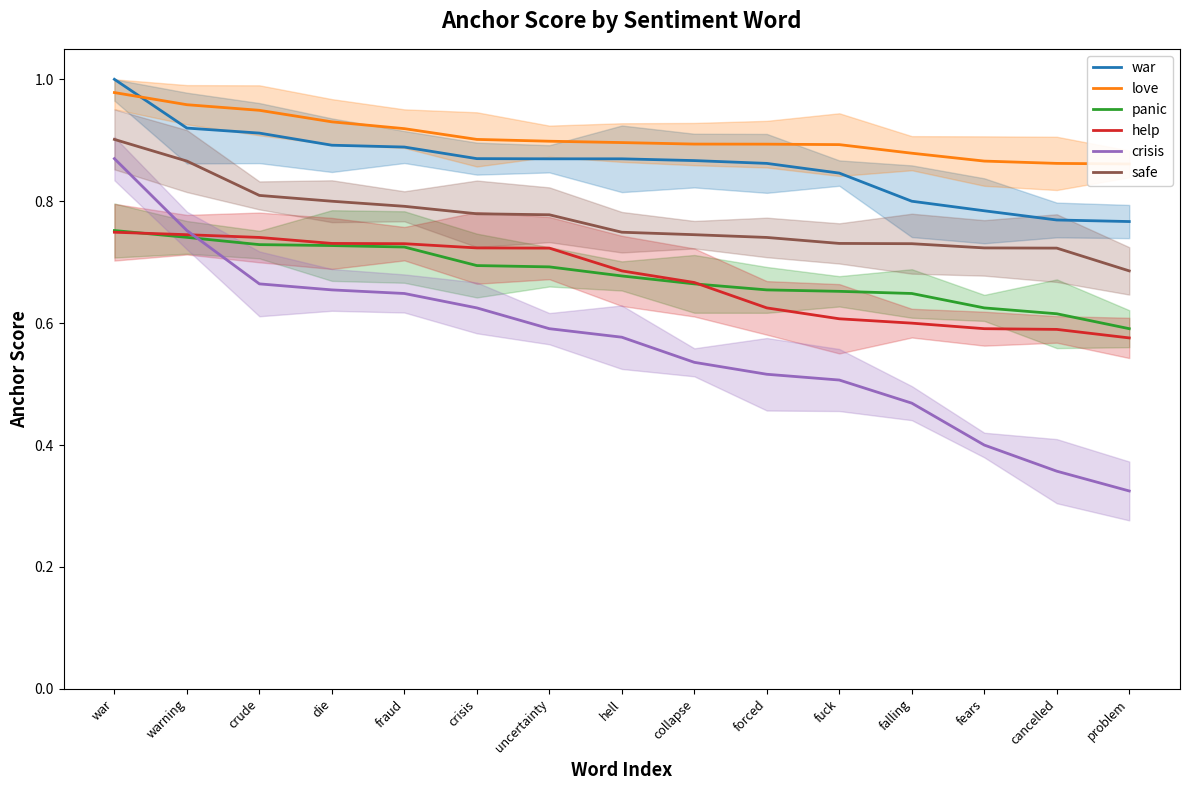

What is the sum of all safe values?

11.6